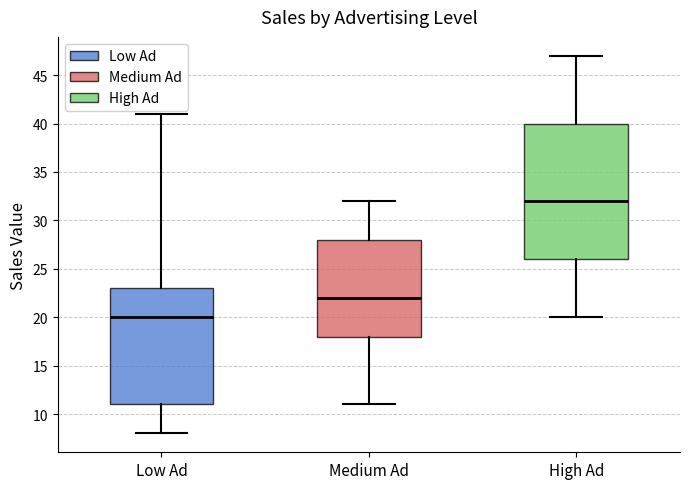

Reading left to right, read every box against the y-axis: the position of its median line, the range the box covers, and the ends of its whiskers. The values are not printed on the chart, so give them approximately, as read against the axis.

Low Ad: median 20, box 11 to 23, whiskers 8 to 41
Medium Ad: median 22, box 18 to 28, whiskers 11 to 32
High Ad: median 32, box 26 to 40, whiskers 20 to 47